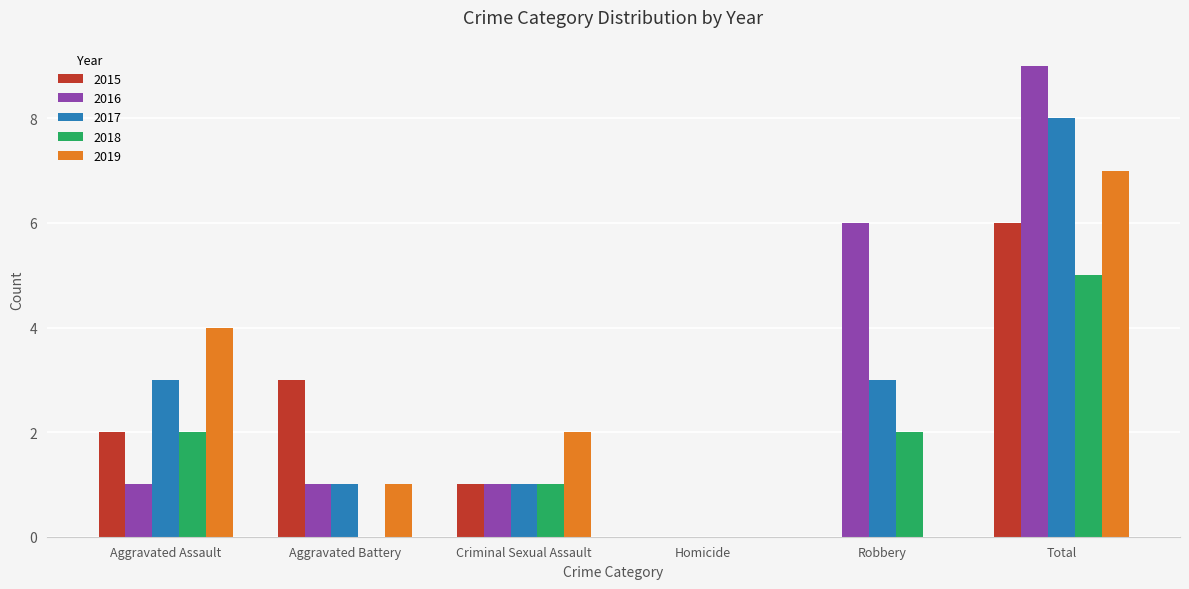

At which label does 2018 reach its peak?

Total